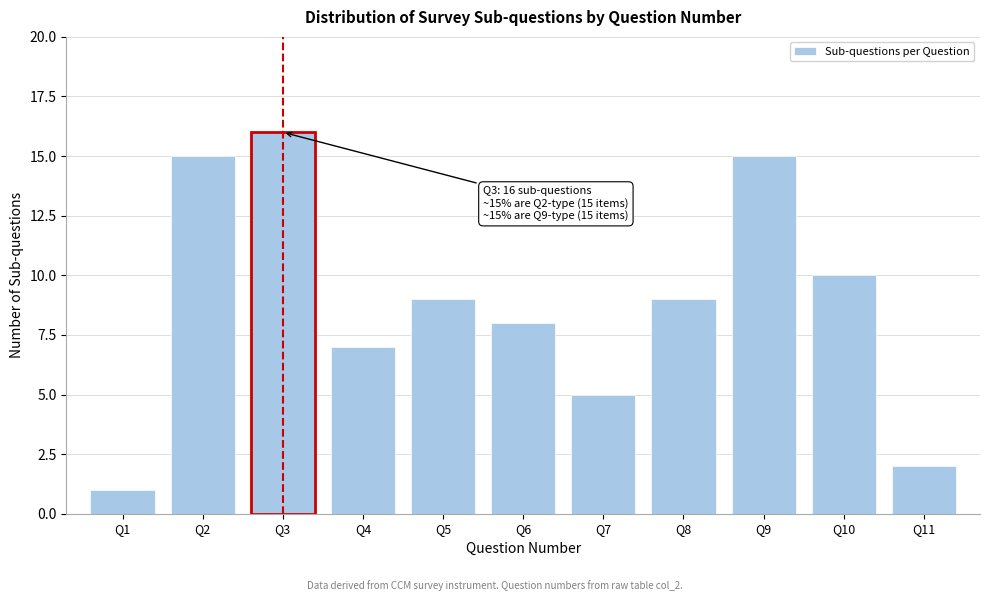

Reading left to right, list all the values displayed in this chart.

1	15	16	7	9	8	5	9	15	10	2